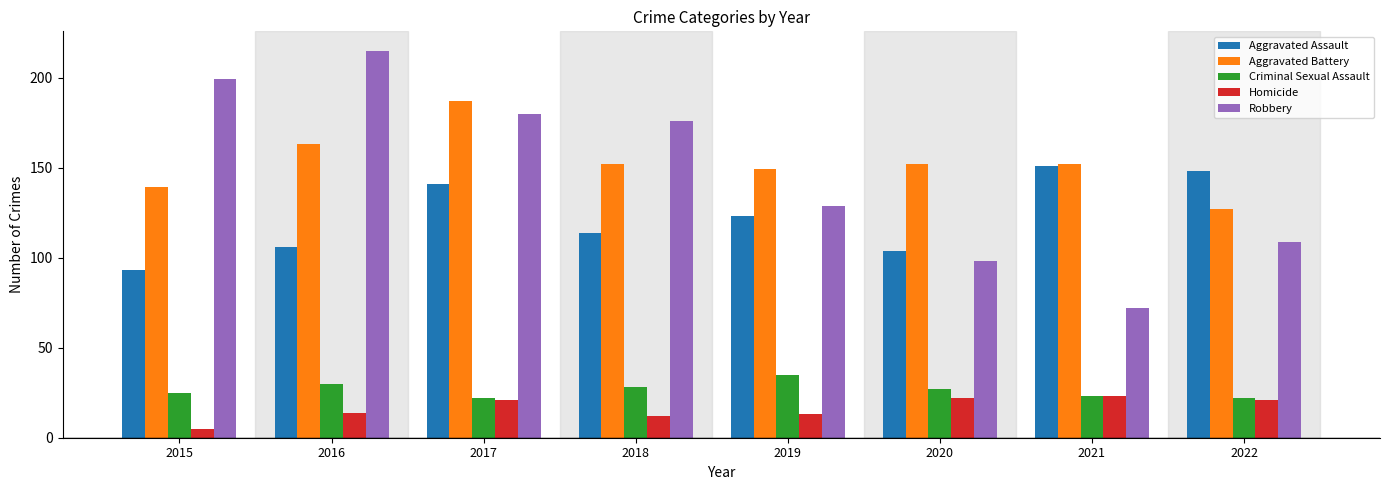

Where does the Aggravated Battery series first go above 152?

2016